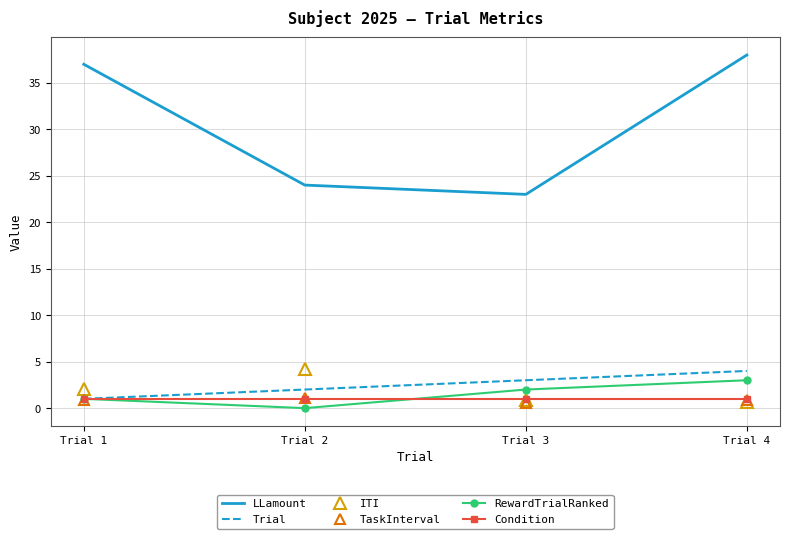

What are all the series names shown in the legend?

LLamount, Trial, ITI, TaskInterval, RewardTrialRanked, Condition